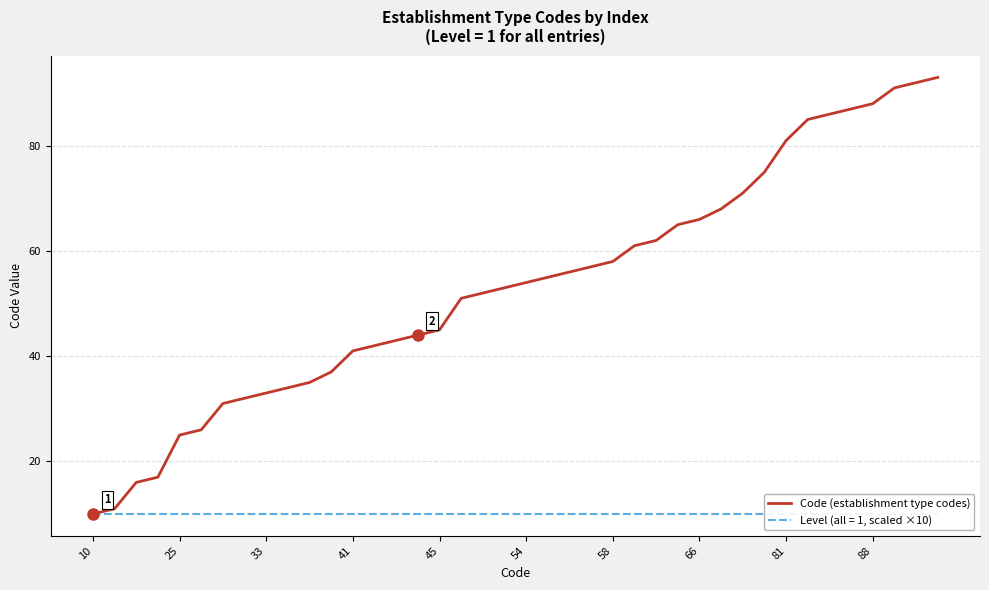

The value of Code (establishment type codes) at 81 is 17. True or false?

False